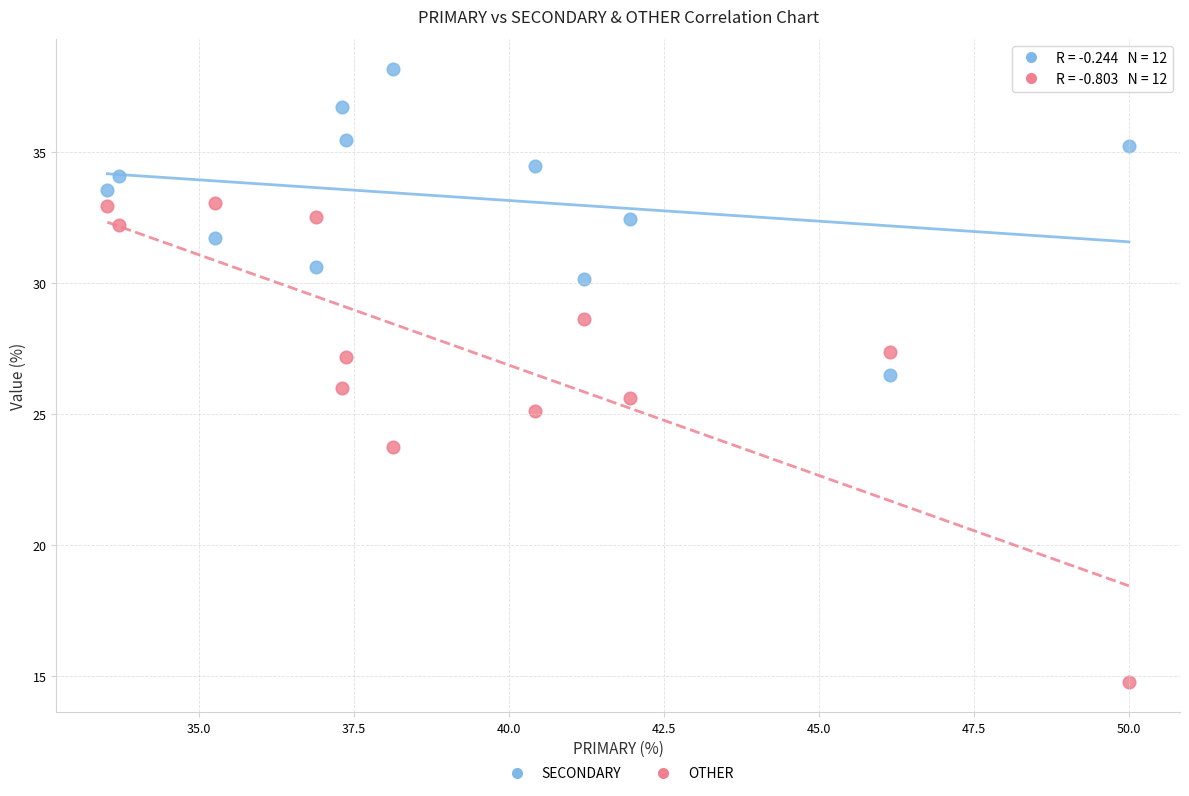

What are all the series names shown in the legend?

SECONDARY, OTHER